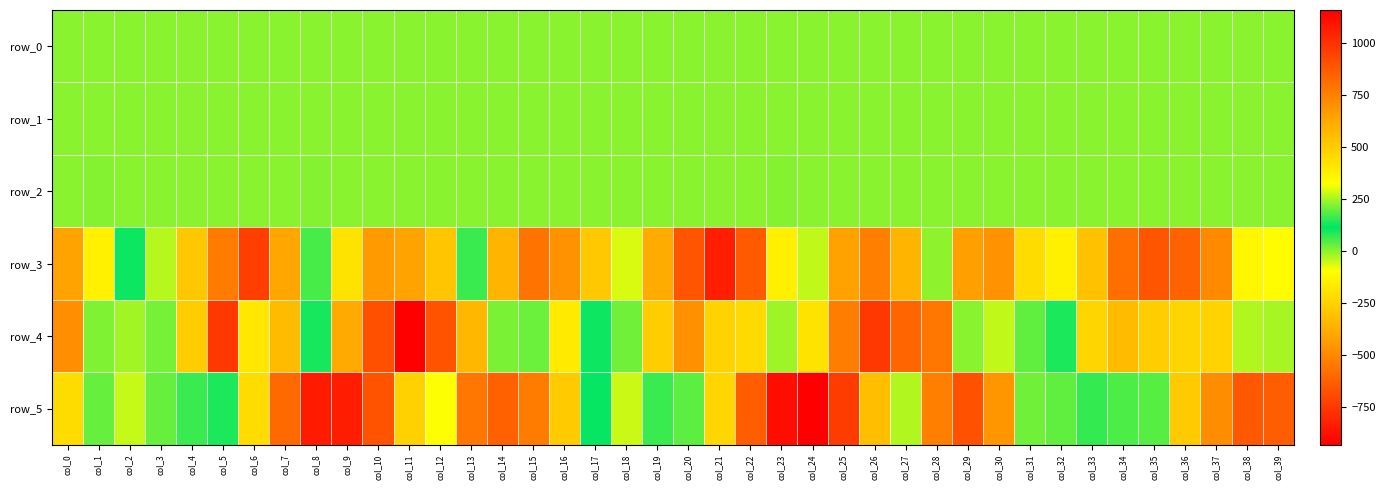

Reading left to right, list all the values displayed in this chart.

row_0: 0.4	0.3	0.1	0.1	0.2	0.3	0.7	0.9	0.8	0.6	0.4	-0.0	-0.3	-0.3	-0.1	0.1	0.3	0.3	0.1	-0.0	0.3	0.6	0.7	0.8	0.7	0.4	0.0	-0.3	-0.3	-0.1	0.2	0.3	0.0	-0.0	0.1	0.4	0.5	0.6	0.6	0.5
row_1: -0.2	-0.3	-0.2	-0.1	-0.1	-0.3	-0.6	-0.7	-0.8	-0.7	-0.5	-0.3	-0.1	0.1	0.2	0.1	-0.0	-0.0	-0.0	-0.0	-0.1	-0.5	-0.7	-0.9	-0.8	-0.7	-0.5	-0.1	0.1	0.1	0.1	0.0	0.0	-0.0	-0.1	-0.3	-0.5	-0.7	-0.8	-0.8
row_2: 1.2	1.3	1.1	0.8	0.5	0.6	0.9	1.1	1.3	1.1	0.9	0.8	0.6	0.5	0.5	0.8	1.1	1.3	1.0	0.6	0.7	0.8	1.1	1.4	1.2	1.1	0.8	0.5	0.4	0.6	0.9	1.2	0.9	0.7	0.7	0.9	0.9	1.0	1.3	1.3
row_3: -418.9	-142.1	101.1	-35.9	-289.4	-541.0	-734.5	-406.6	50.8	416.3	667.7	640.9	516.9	66.0	-356.9	-566.4	-468.8	-287.9	-65.4	-390.6	-664.5	-833.4	-647.6	-150.0	268.7	646.1	755.1	577.1	-5.0	-426.3	-468.8	-217.8	-146.1	-313.0	-581.5	-666.2	-621.8	-493.2	-124.3	330.0
row_4: -483.3	6.7	-19.5	15.6	-272.5	-754.8	-180.3	-334.5	94.8	614.7	903.1	1156.9	894.8	569.1	210.5	23.4	-167.2	121.2	17.9	-268.4	-474.4	-252.9	-223.3	-15.4	415.0	759.4	981.3	836.1	778.7	224.4	-43.8	32.8	89.3	-239.6	-333.8	-269.2	-239.7	-255.8	-33.4	246.8
row_5: 442.1	27.2	-50.8	28.9	63.6	87.1	-218.7	-596.6	-846.6	-839.7	-670.6	-258.5	317.1	781.4	854.4	762.0	506.5	119.1	-52.7	159.4	37.4	-235.9	-636.3	-886.7	-933.8	-741.5	-324.8	254.9	756.6	897.8	680.8	203.3	30.5	155.6	175.4	38.4	-282.7	-486.8	-653.9	-634.8